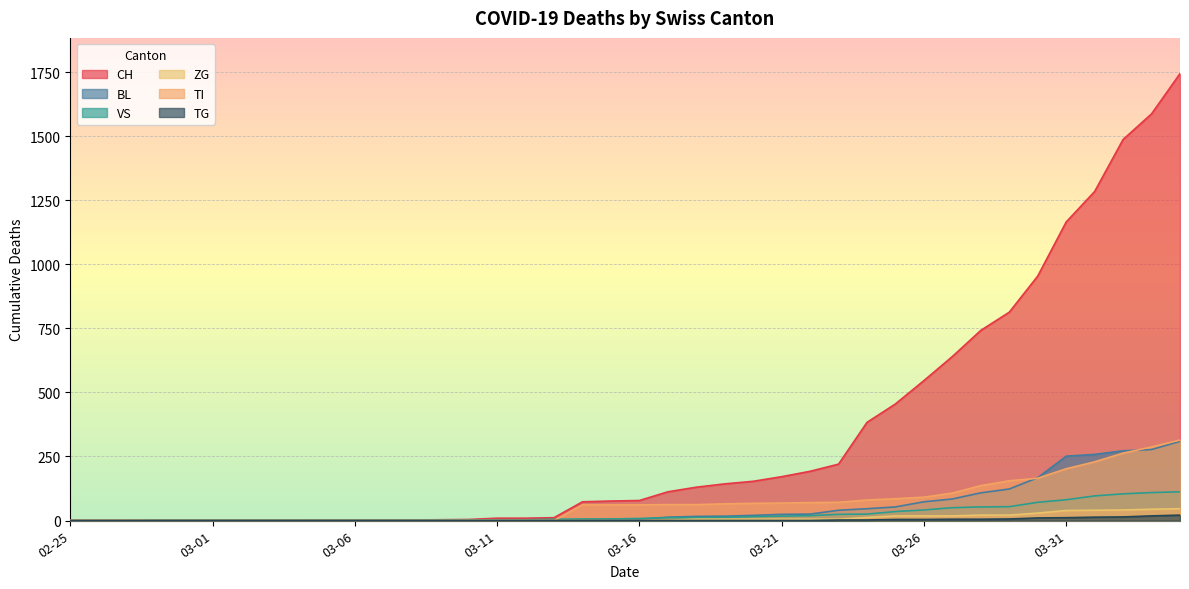

True or false: CH and ZG intersect in this chart.

False